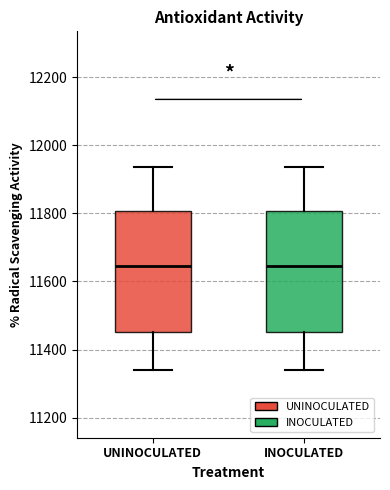

Reading left to right, transcribe this box plot: for each box, give where its median line is, the range the box spans, and where its two whiskers end, as read against the y-axis. The values are not printed on the chart, so give them approximately, as read against the axis.

UNINOCULATED: median 11640, box 11460 to 11800, whiskers 11340 to 11940
INOCULATED: median 11640, box 11460 to 11800, whiskers 11340 to 11940